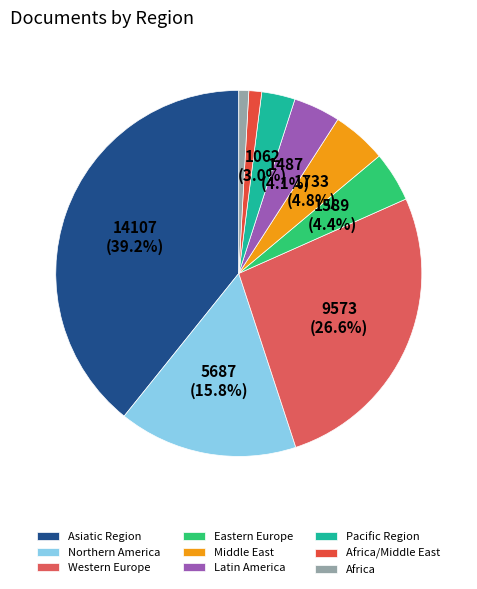

To the nearest percent, what is the difference between the largest and smallest slice percentages?

38%